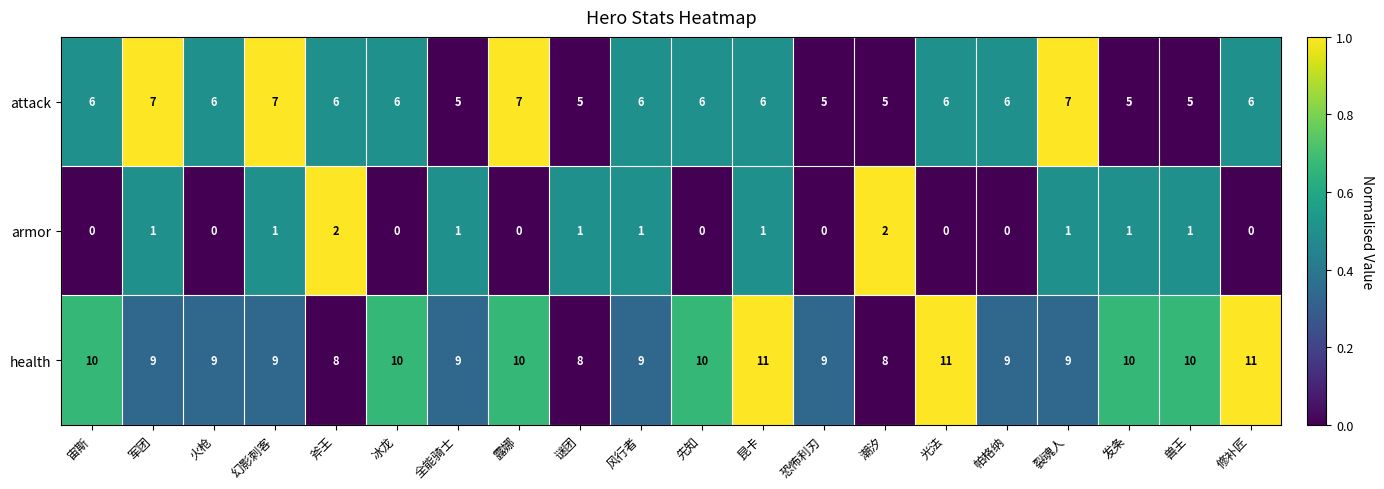

Is it true that armor equals 1 at 全能骑士?

True